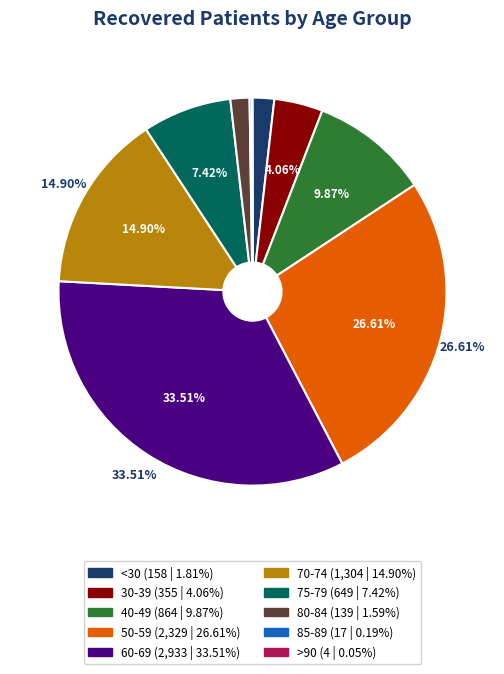

Is there a majority slice in this chart?

No